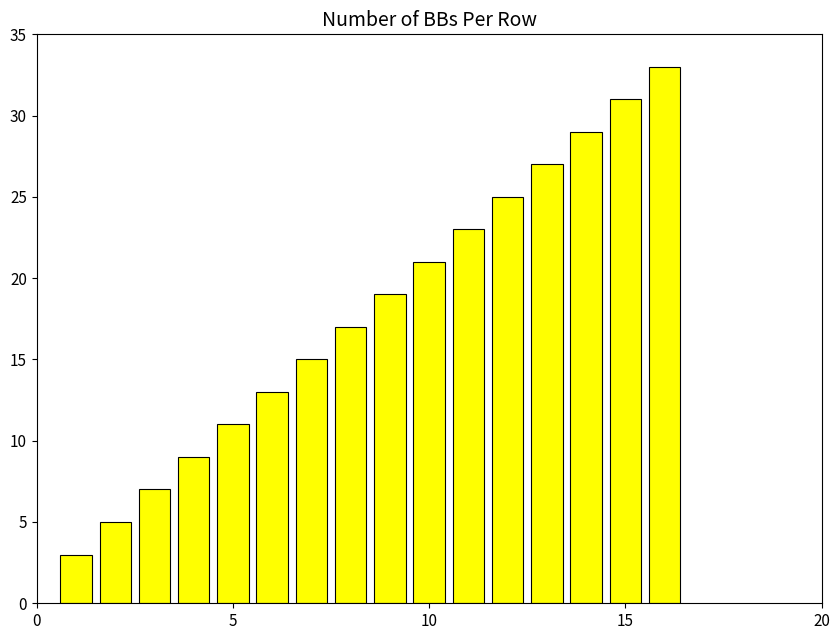

What is the average value?

18